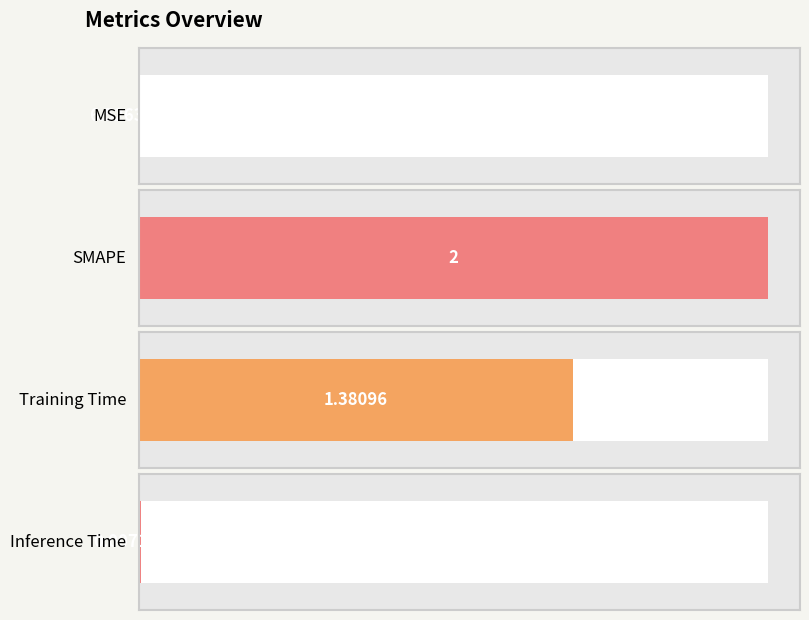

What is the label of the 4th bar from the left?

Inference Time